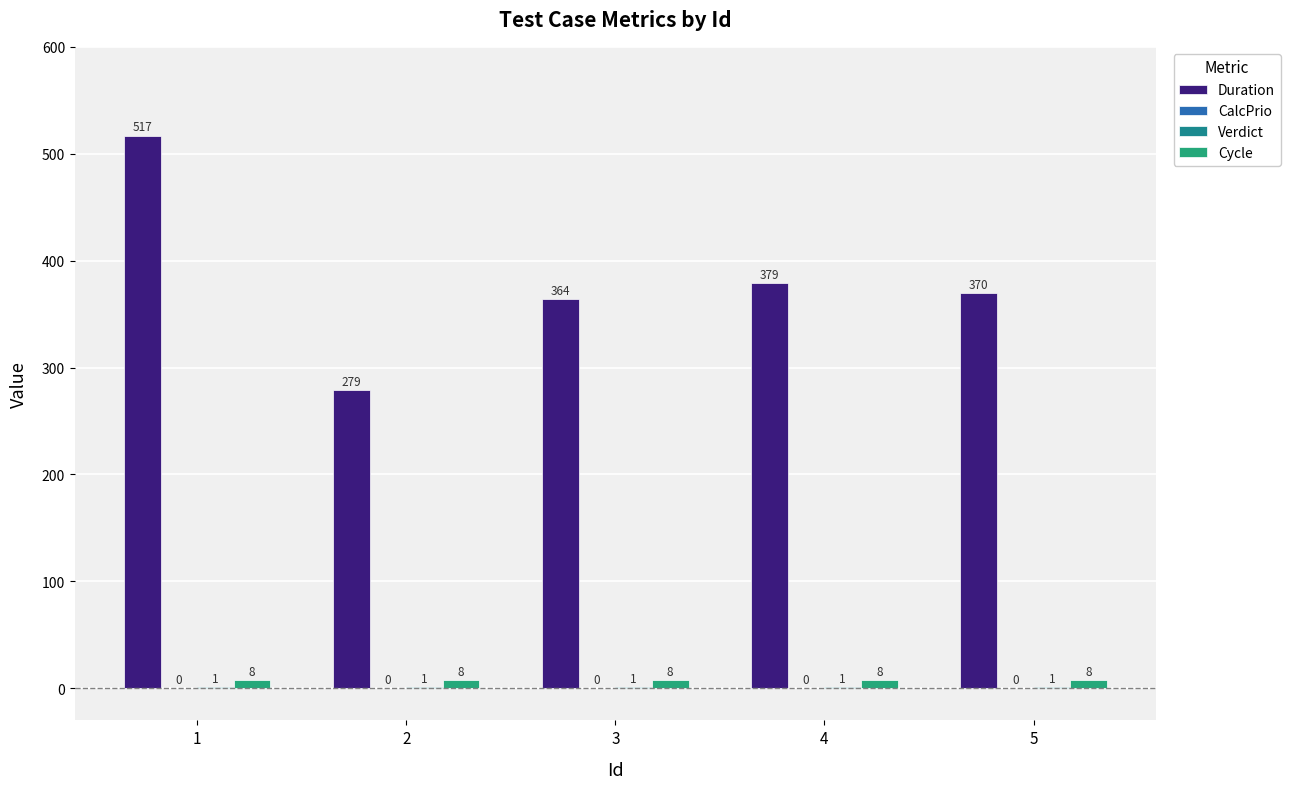

Between 1 and 4, which is larger?

1